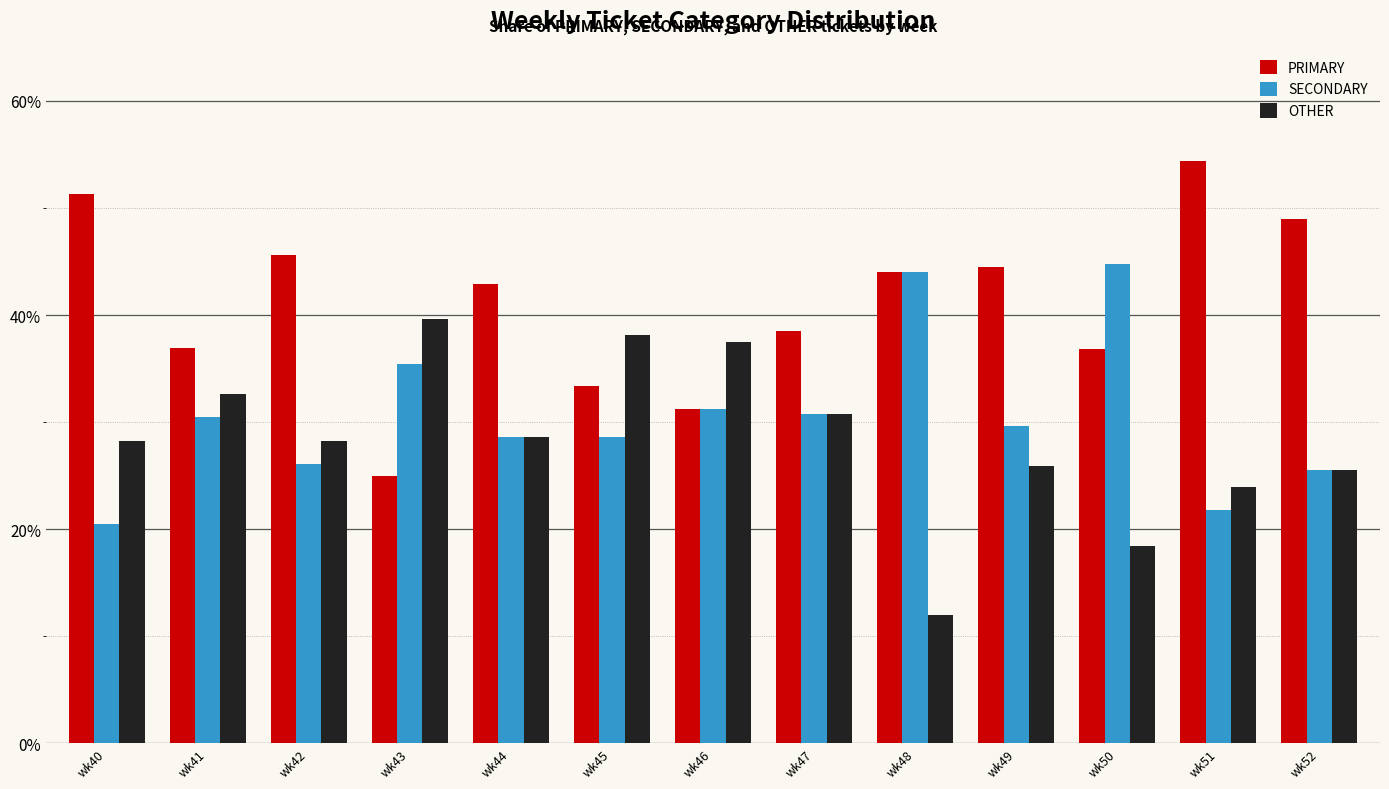

List the series in order of their overall mean, lowest first.

OTHER, SECONDARY, PRIMARY